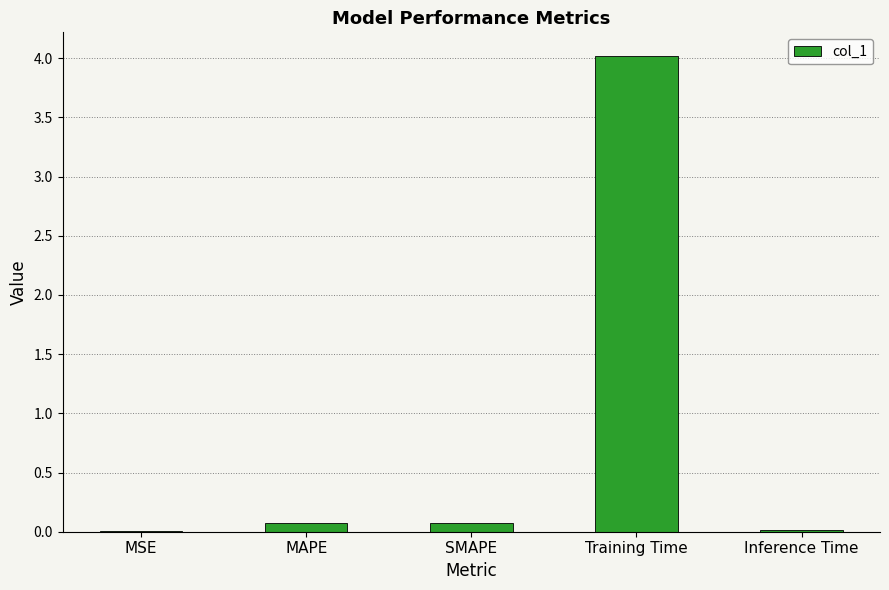

What is the greatest value displayed?

4.0